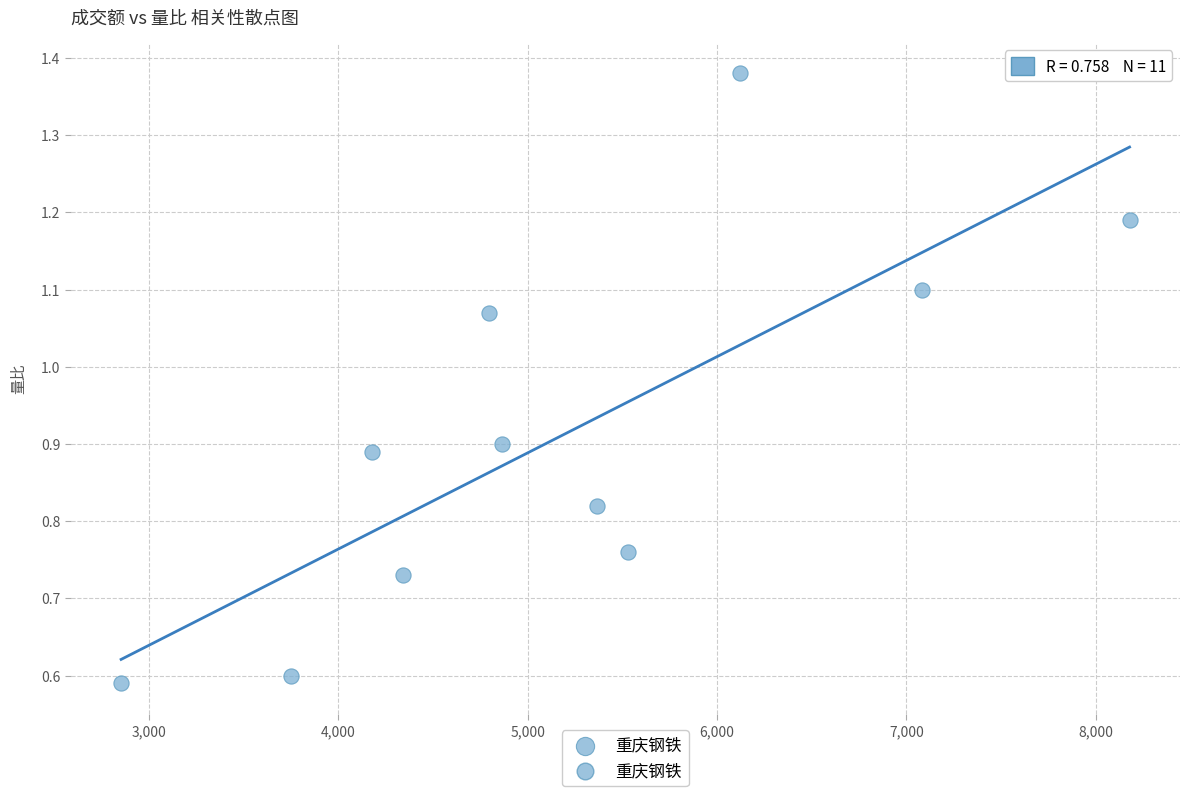

What is the average X value?

5187.6